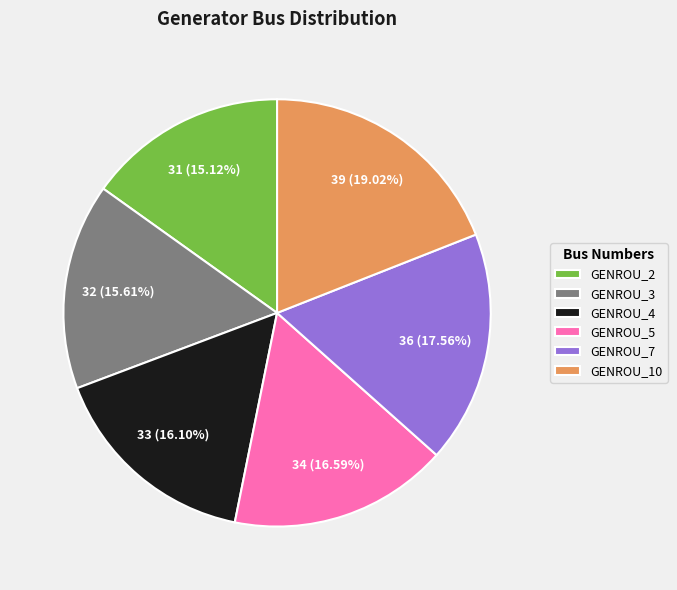

Which has a higher value, GENROU_5 or GENROU_7?

GENROU_7